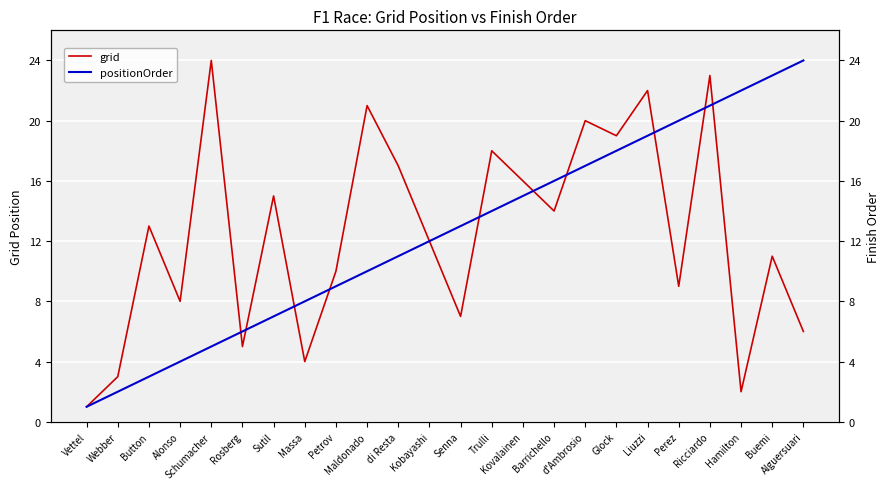

Rank the series at Hamilton from lowest to highest value.

grid, positionOrder